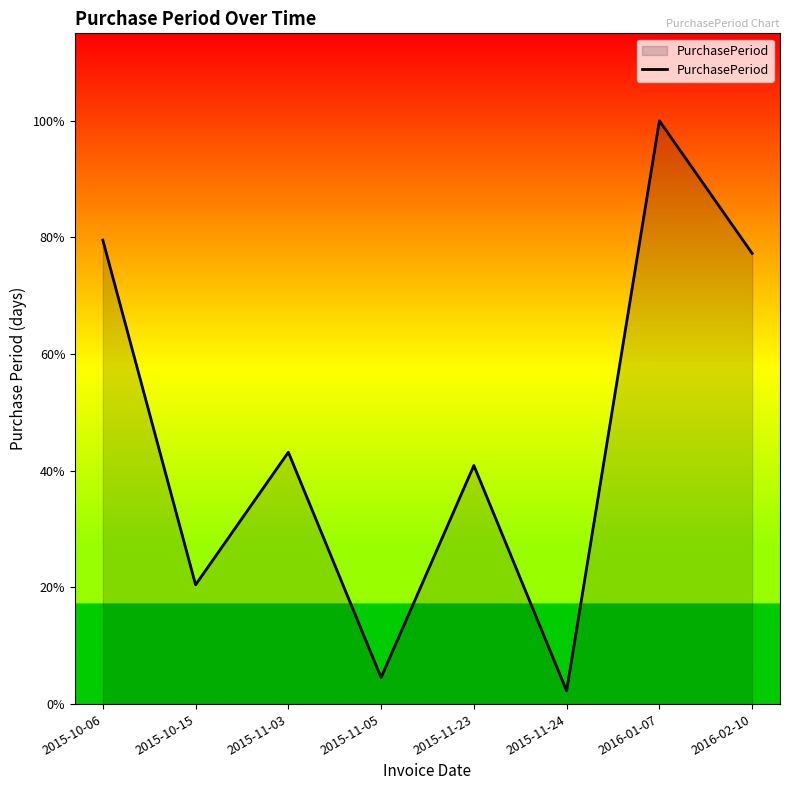

The value at 2015-11-24 is 1. True or false?

True